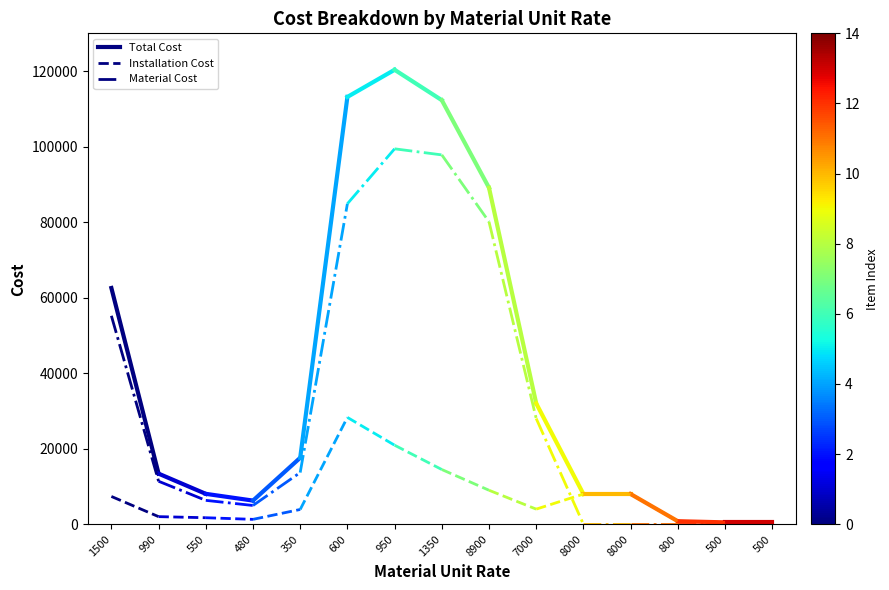

Is this an area chart (filled region under the line)?

No